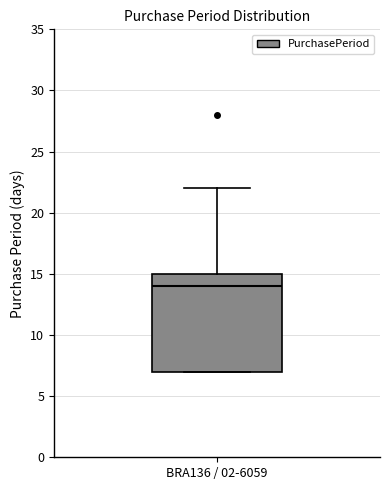

Transcribe this box plot: give where the median line is, the range the box spans, and where the two whiskers end, as read against the y-axis. The values are not printed on the chart, so give them approximately, as read against the axis.

median 14, box 7 to 15, whiskers 7 to 22